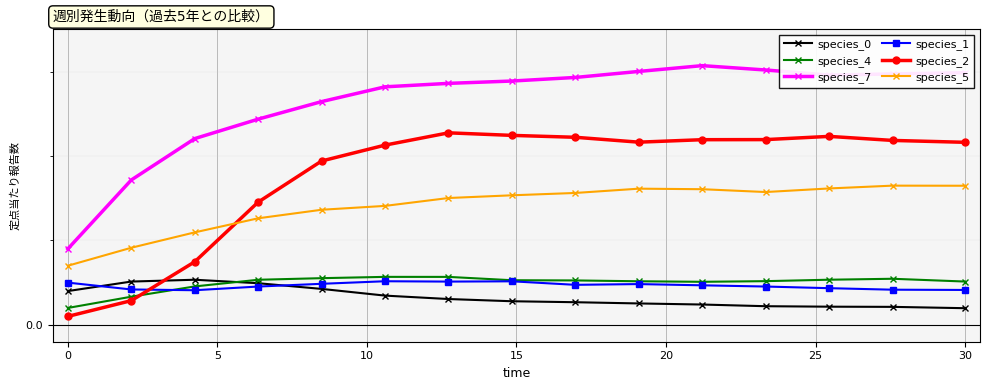

Which series has the largest total across all categories?

species_7